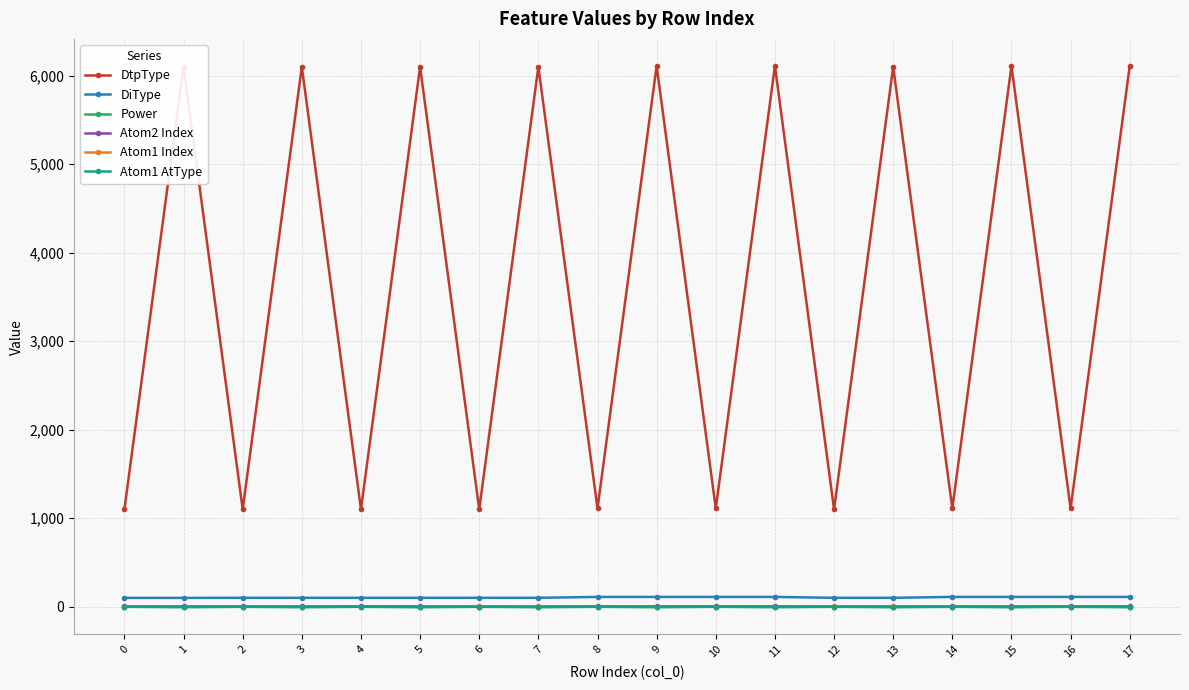

True or false: DiType and Atom2 Index cross at least once.

False